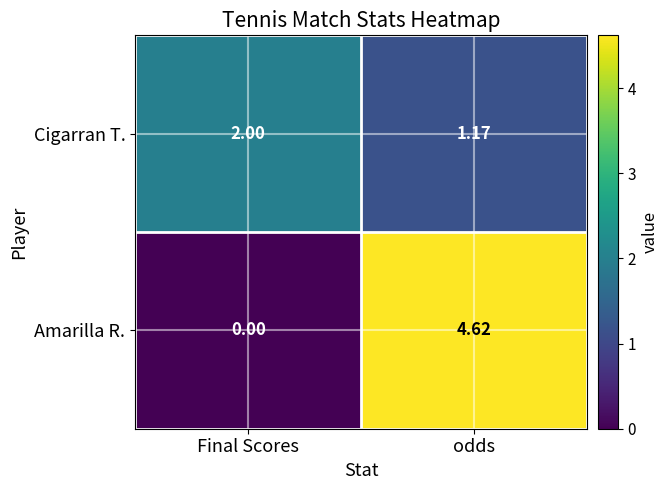

Is the value of Amarilla R. at Final Scores greater than the value of Cigarran T. at Final Scores?

No